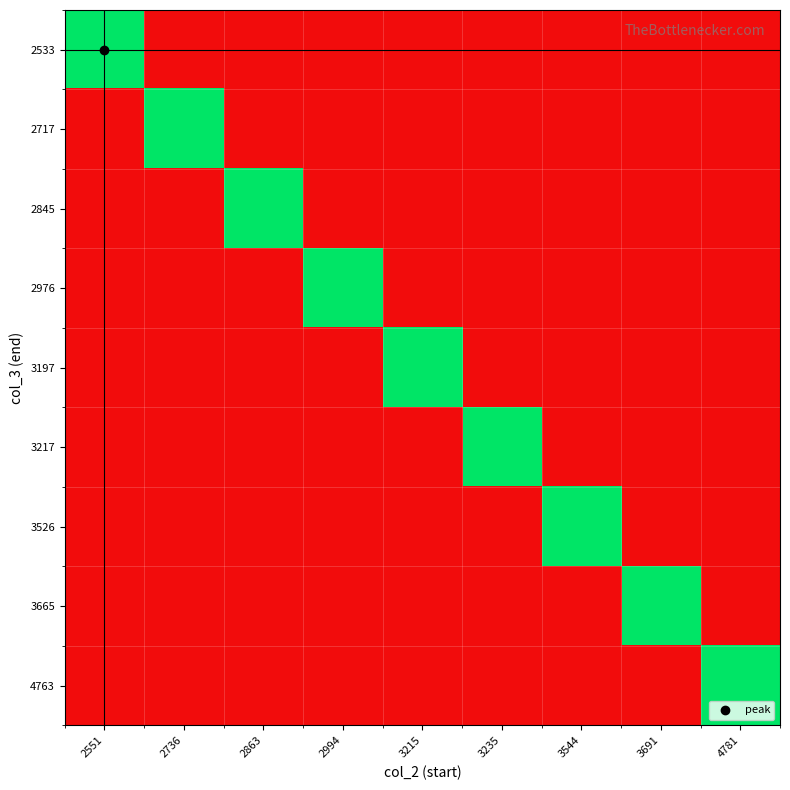

Which category has the lowest value across all series?

2736